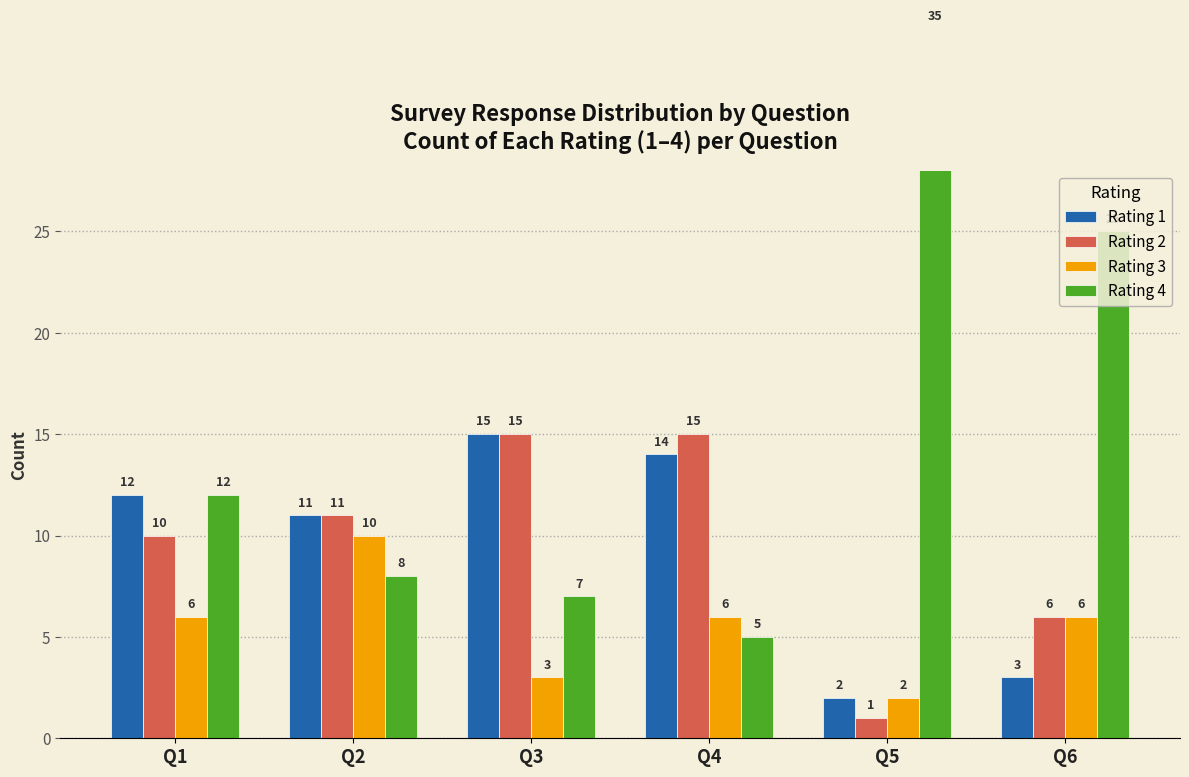

What is the difference between the highest and lowest values at Q5?

34